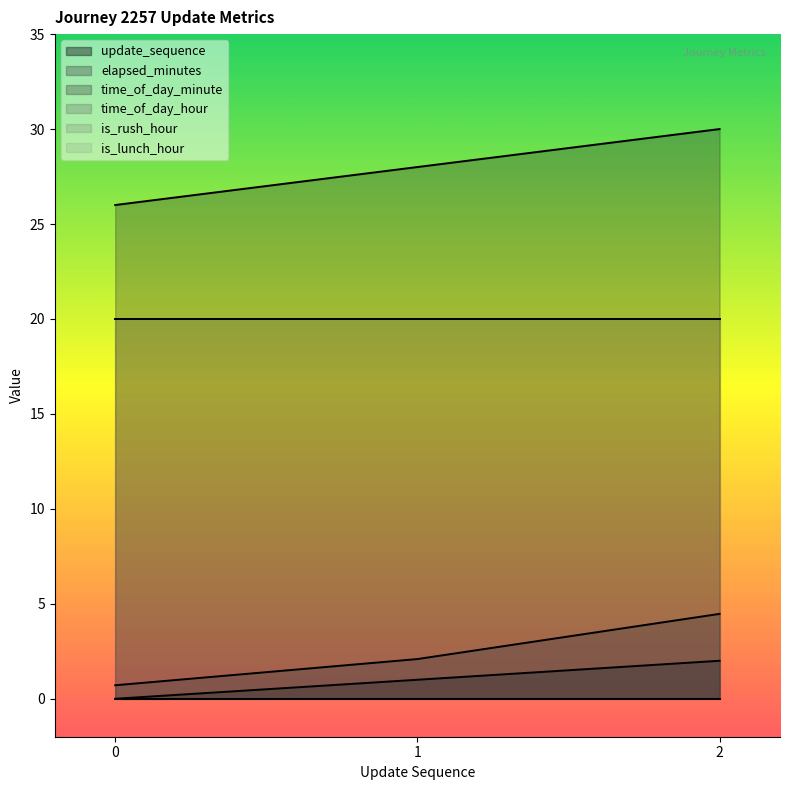

What is the maximum value for update_sequence?

2.0